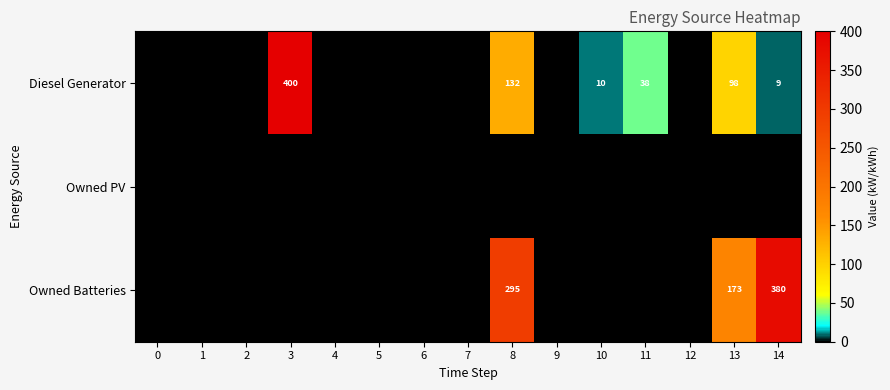

What is the difference between the highest and lowest values at 10?

10